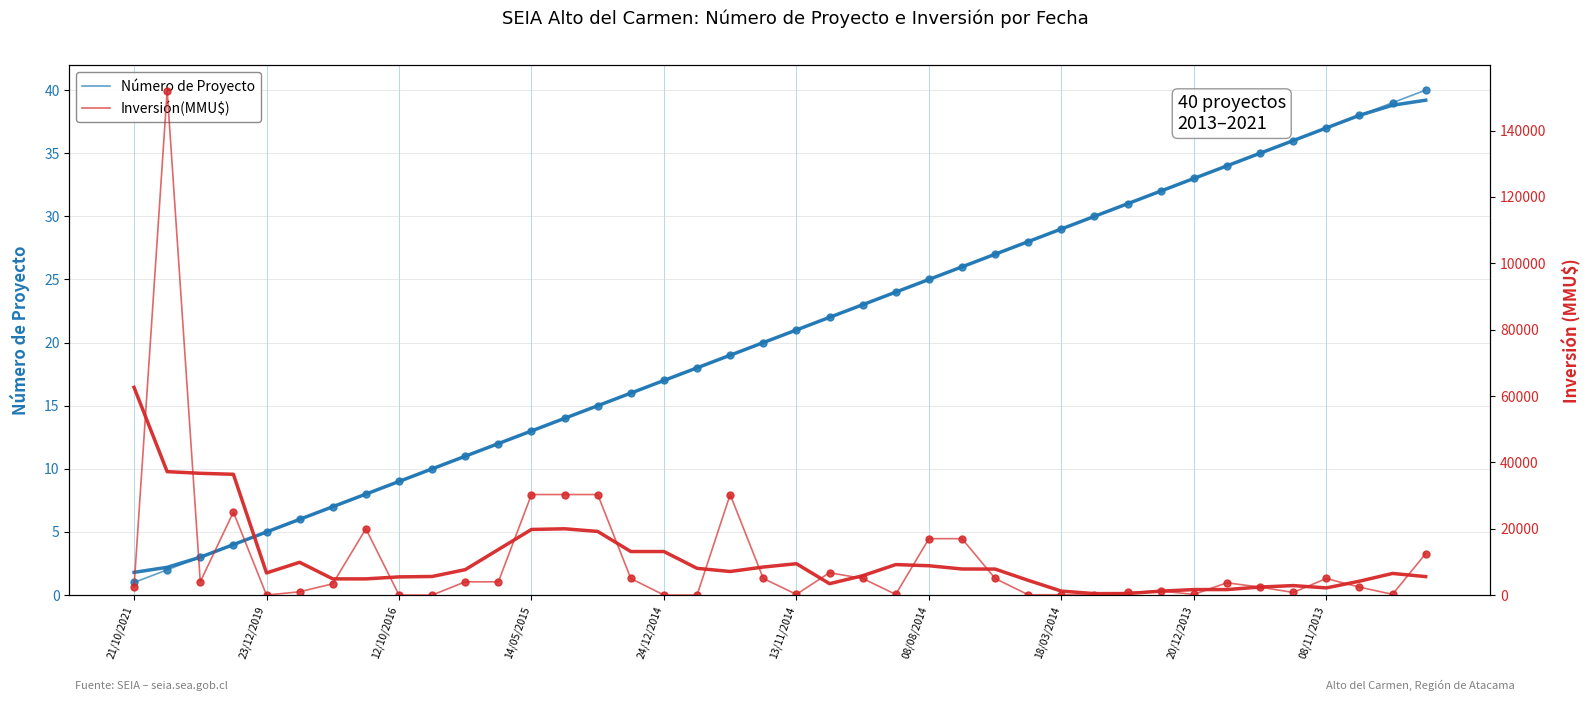

How many data points in Inversión(MMU$) are less than 3708?

20